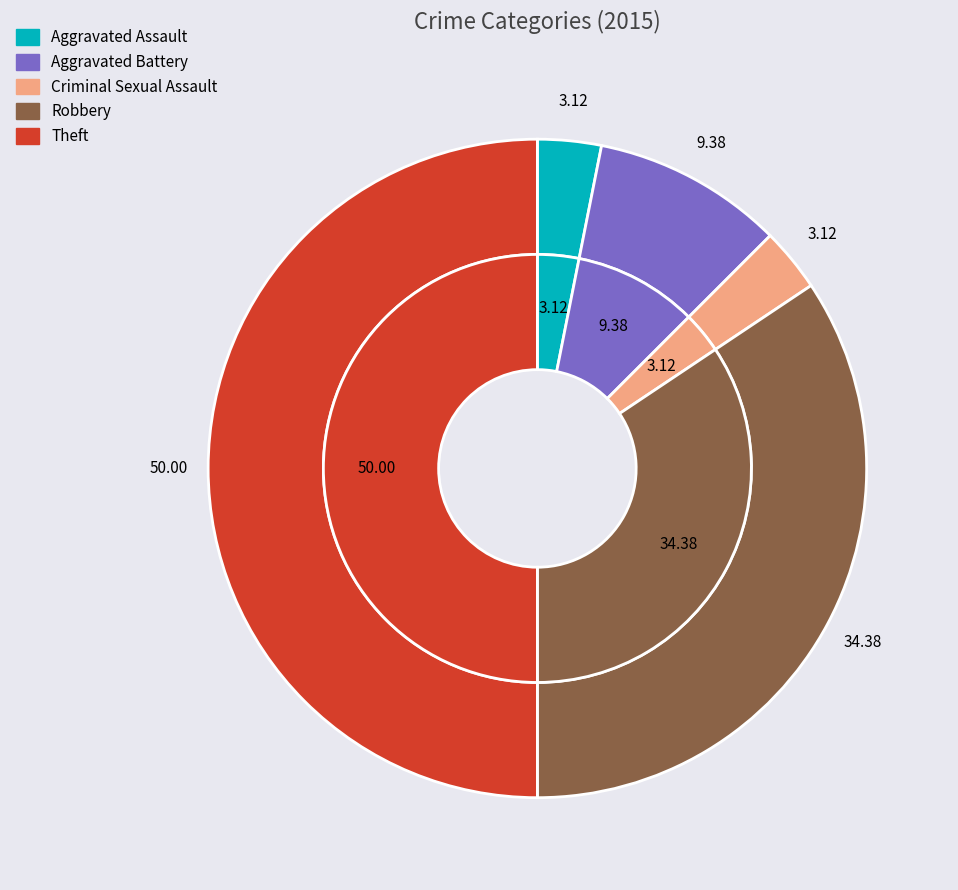

What portion of the pie excludes Robbery?

65.6%